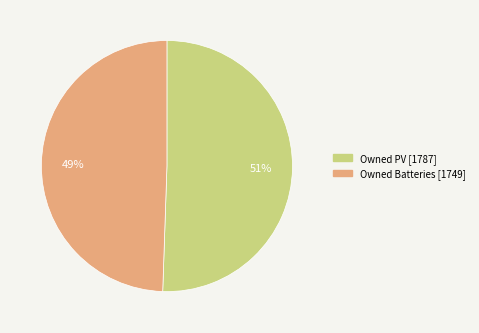

To the nearest percent, what is the average slice percentage?

50%